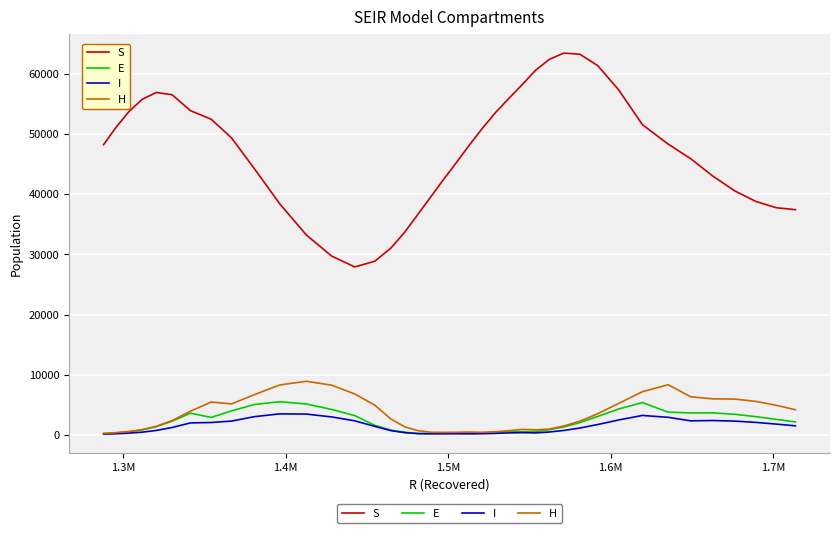

What is the maximum value for I?

3481.3